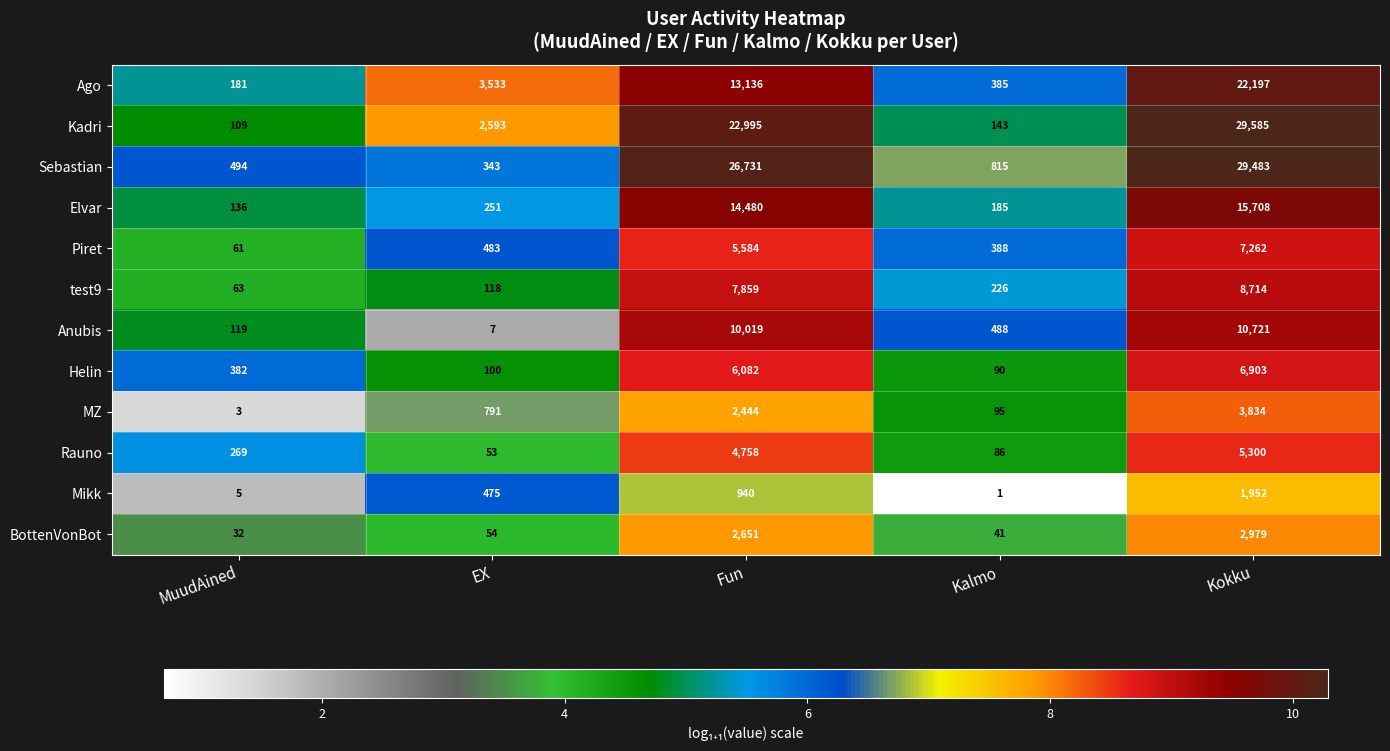

Rank the series by their maximum value, from highest to lowest.

Kadri, Sebastian, Ago, Elvar, Anubis, test9, Piret, Helin, Rauno, MZ, BottenVonBot, Mikk